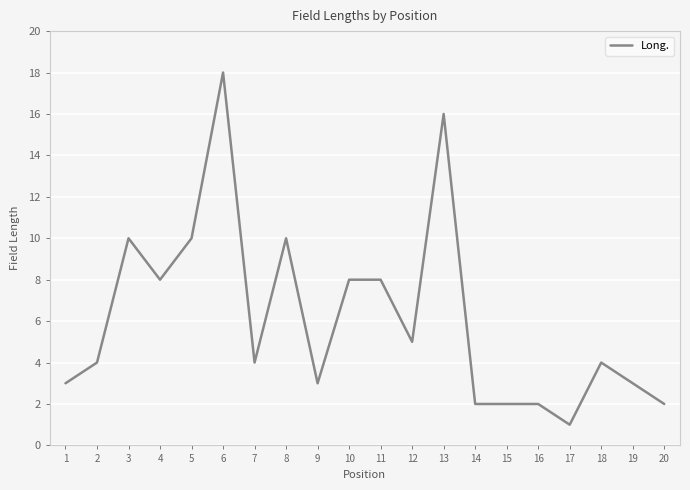

True or false: the data shows 4 at 2.

True